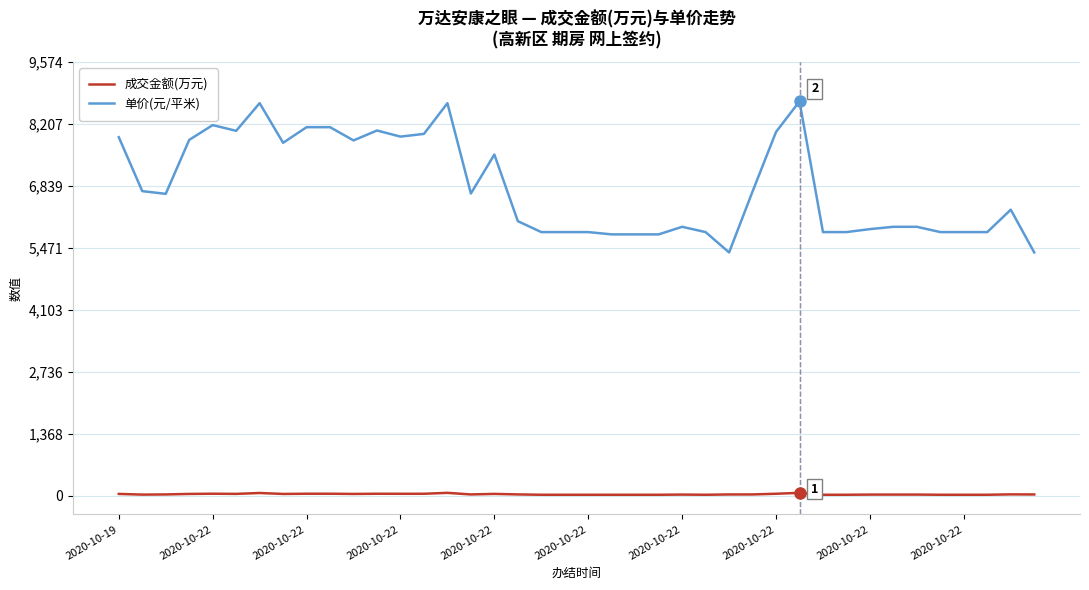

List the series in order of their peak value, highest first.

单价(元/平米), 成交金额(万元)